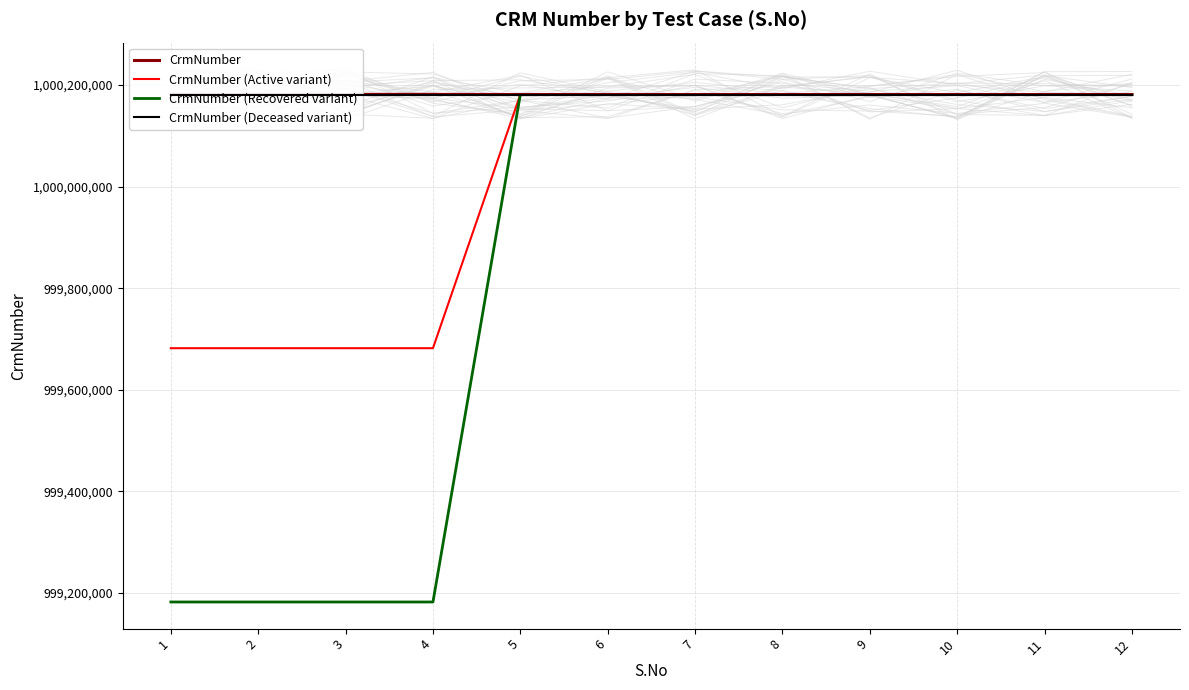

Where is CrmNumber (Recovered variant) nearest to the value 999681569?

1